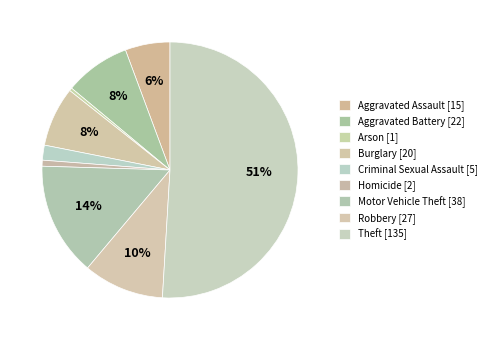

What is the change in value from Burglary to Homicide?

-18